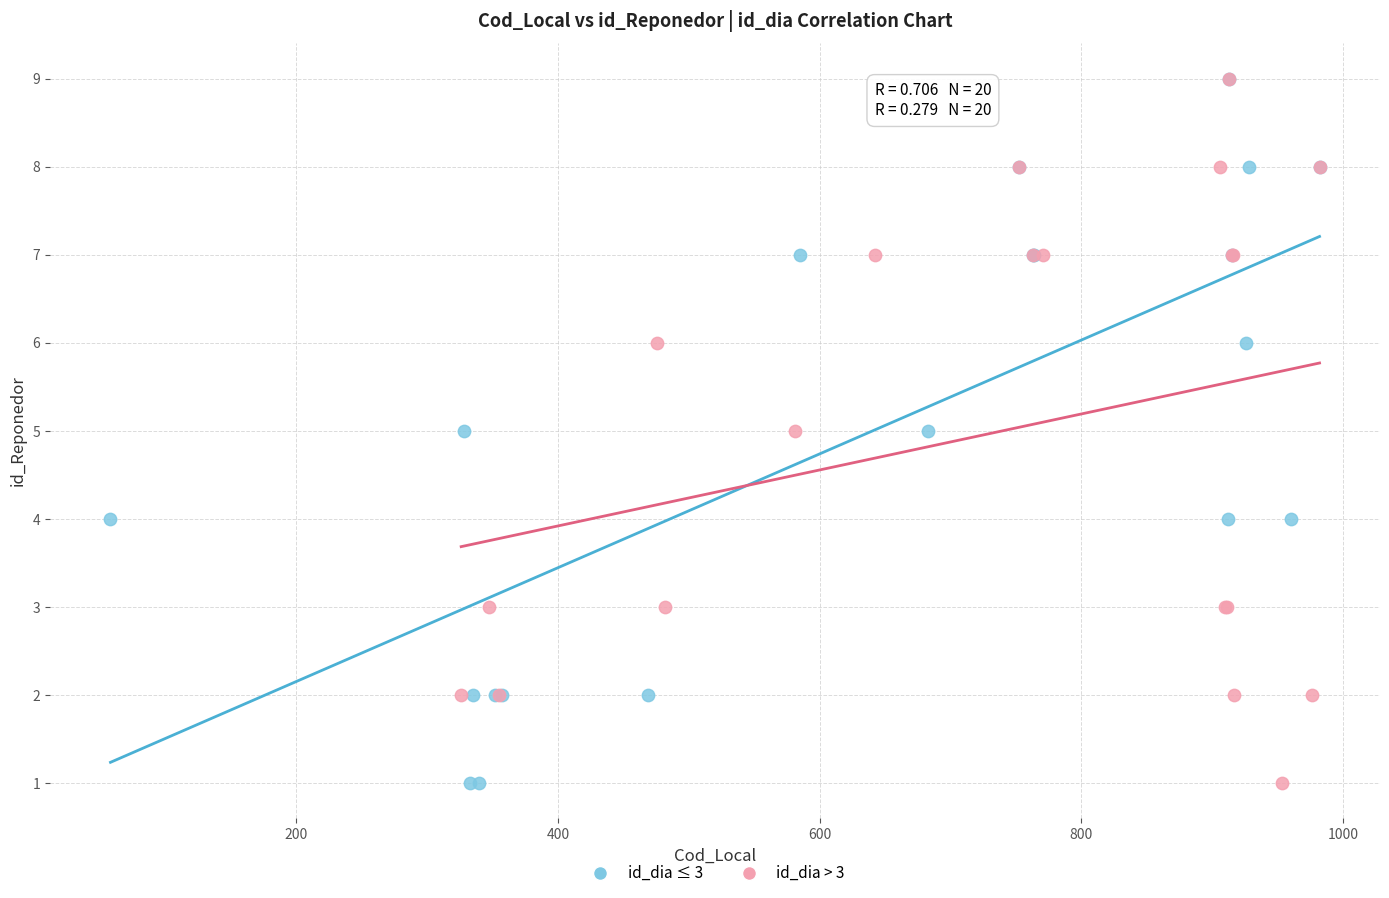

What are all the series names shown in the legend?

id_dia ≤ 3, id_dia > 3